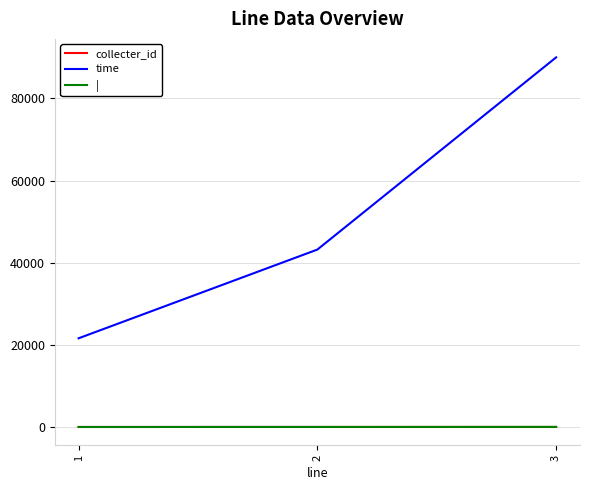

What are all the series names shown in the legend?

collecter_id, time, |